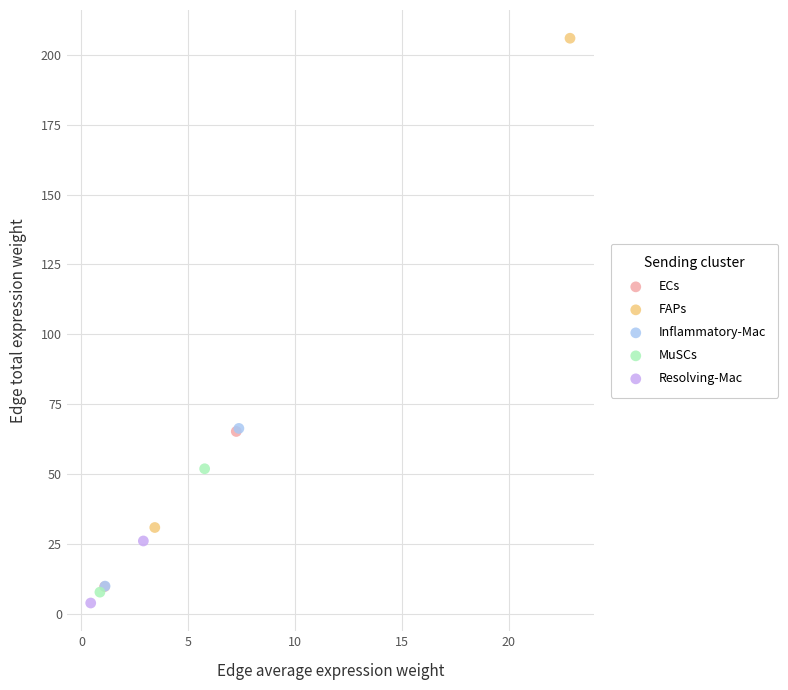

What are all the series names shown in the legend?

ECs, FAPs, Inflammatory-Mac, MuSCs, Resolving-Mac